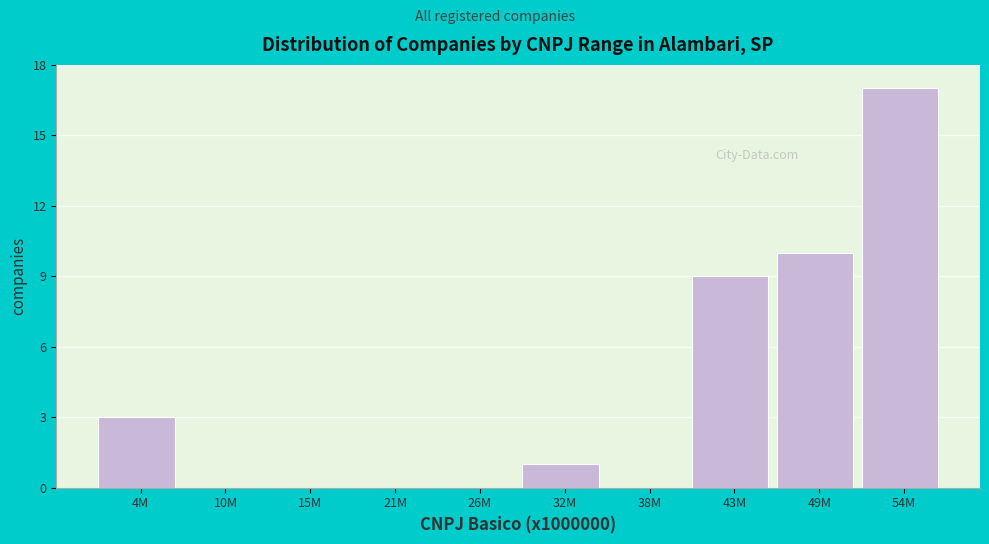

Reading left to right, extract all data points from this chart.

4M=3	10M=0	15M=0	21M=0	26M=0	32M=1	38M=0	43M=9	49M=10	54M=17